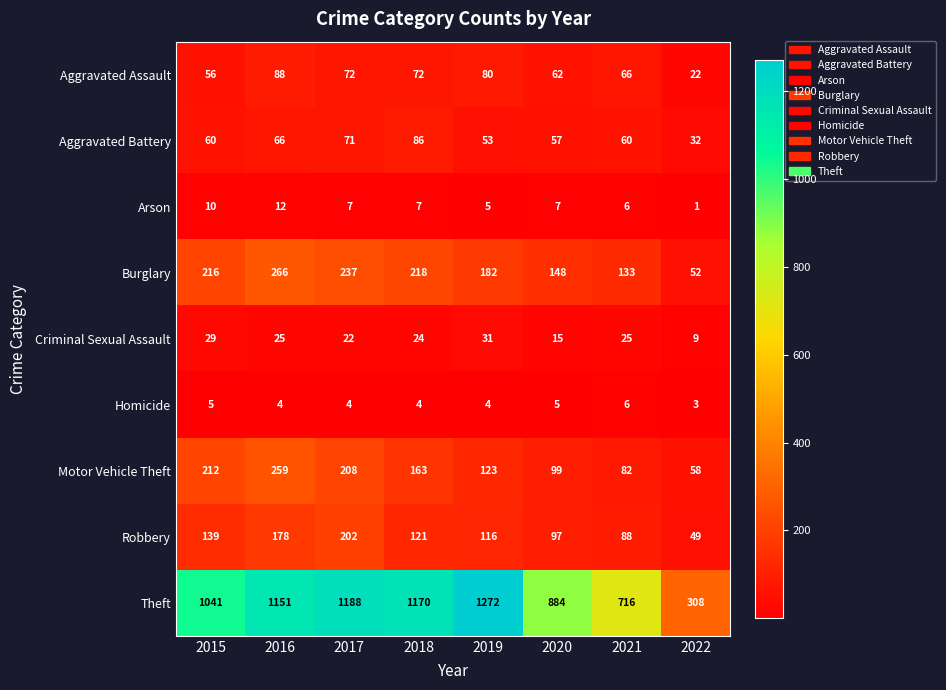

The Aggravated Assault series shows 72 at 2018. True or false?

True